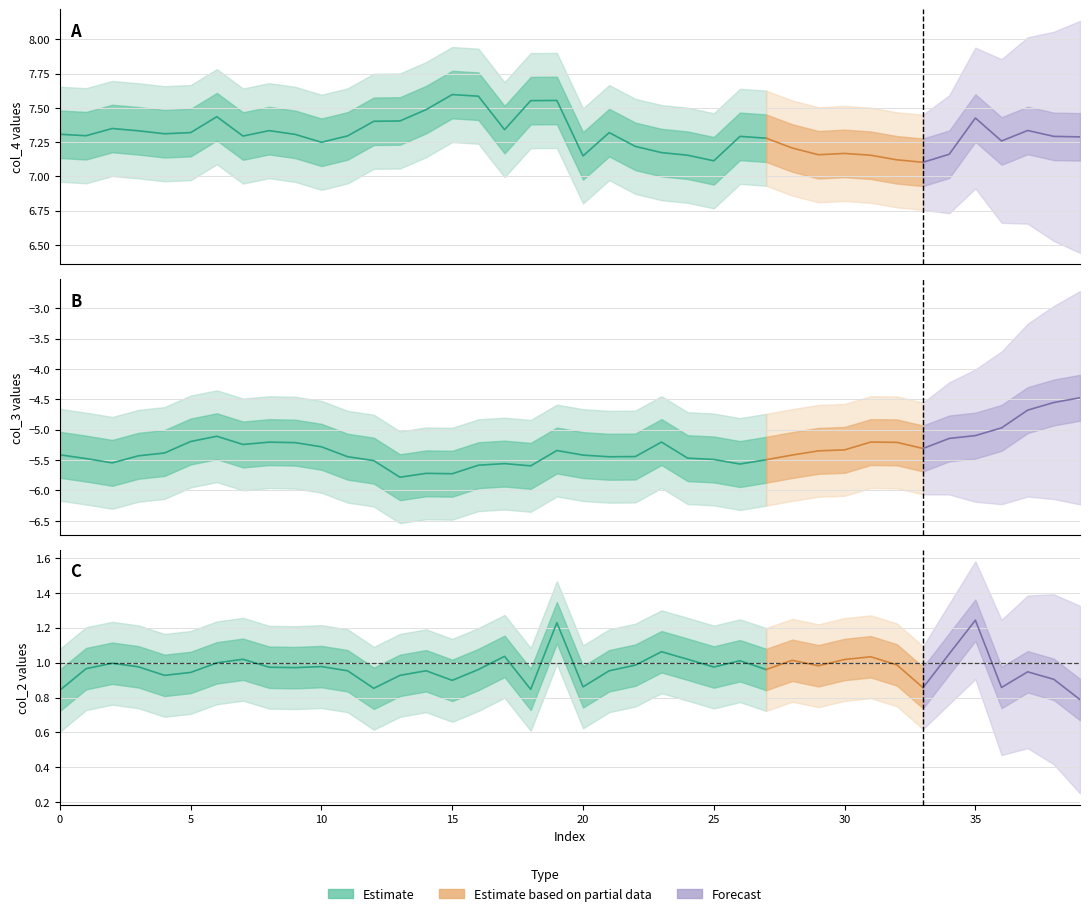

How many series are shown in this chart?

3